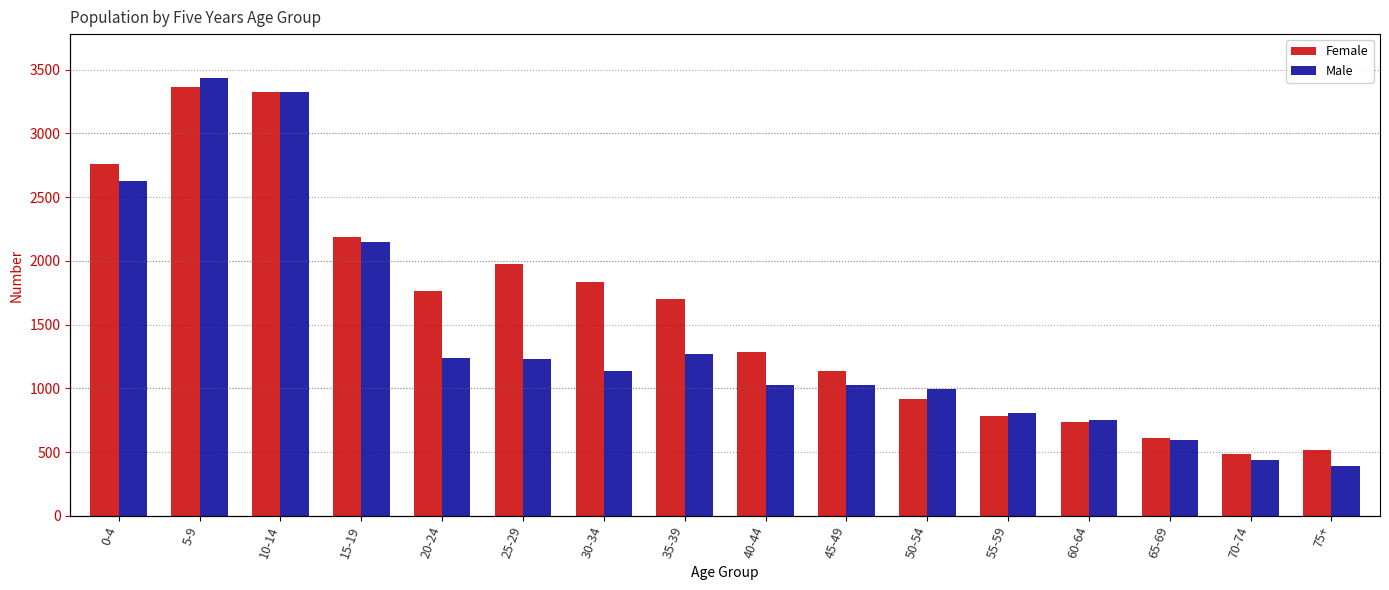

Which has a higher value, 50-54 or 25-29?

25-29